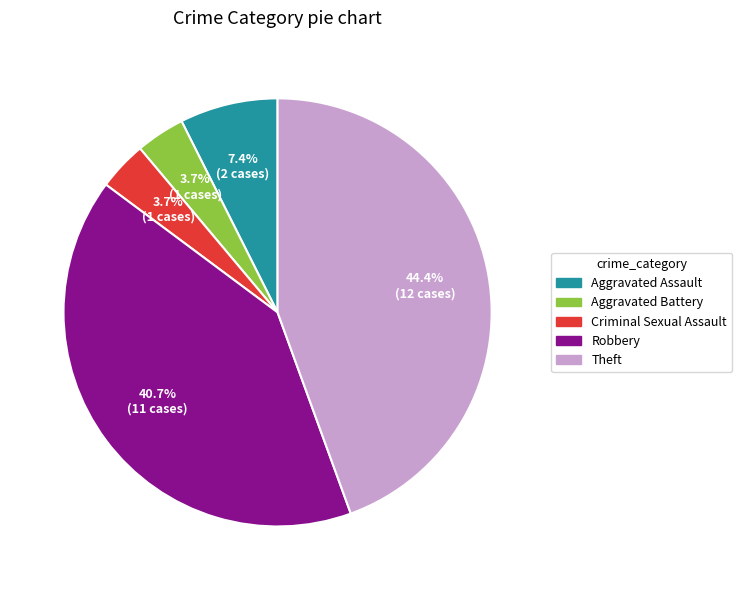

How much of the chart is everything except Aggravated Assault?

92.6%